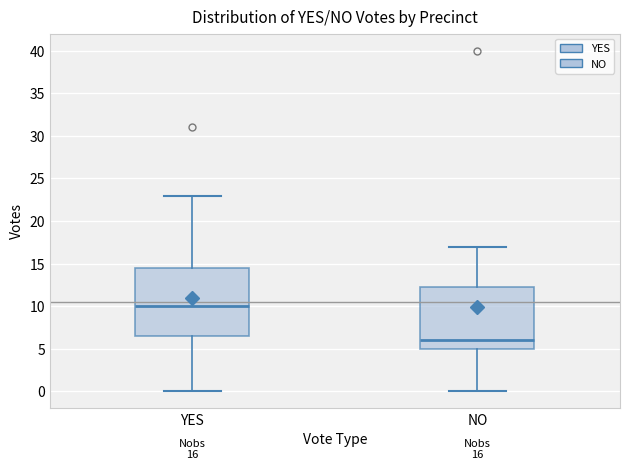

Which box has the lowest median line?

NO